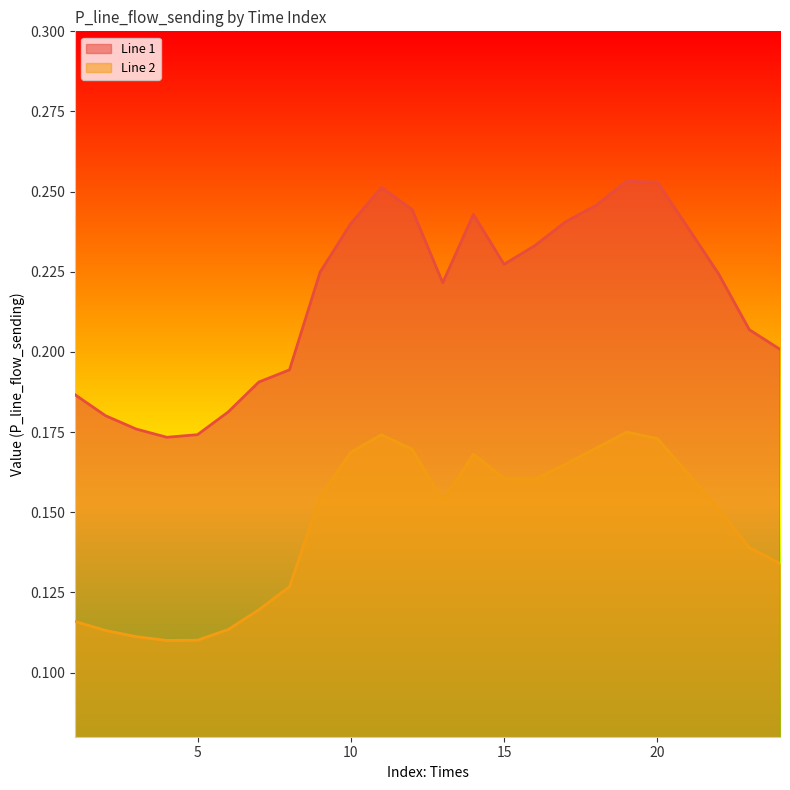

At how many categories does at least one series exceed 0?

24